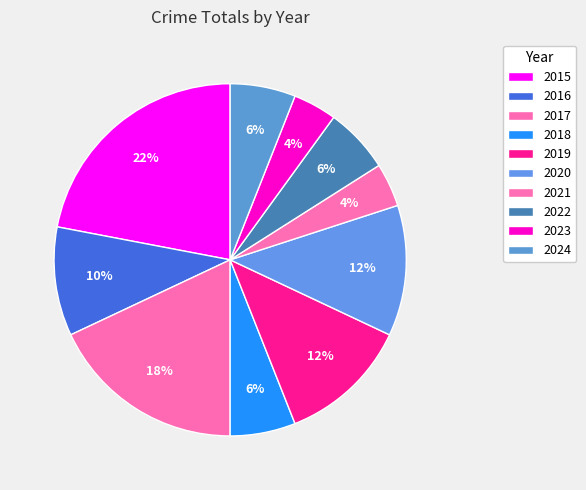

How many segments does this pie chart have?

10